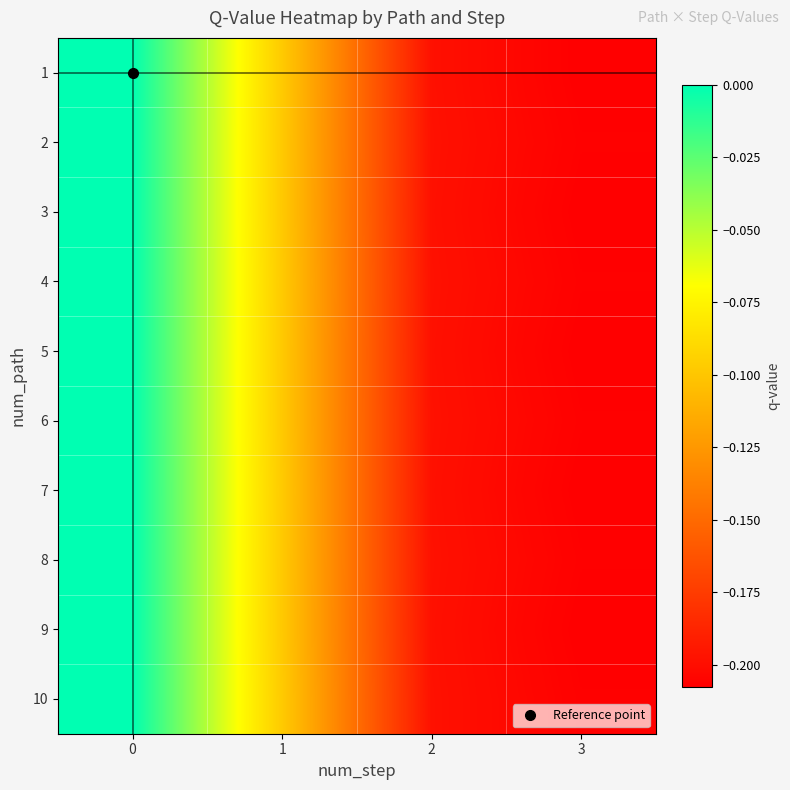

What is the total value across all series at 2?

-2.0